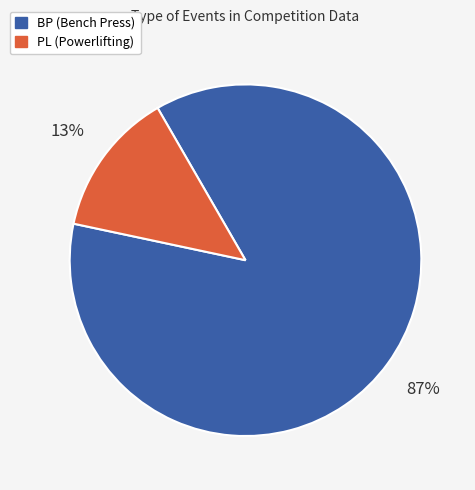

To the nearest percent, what is the average slice percentage?

50%